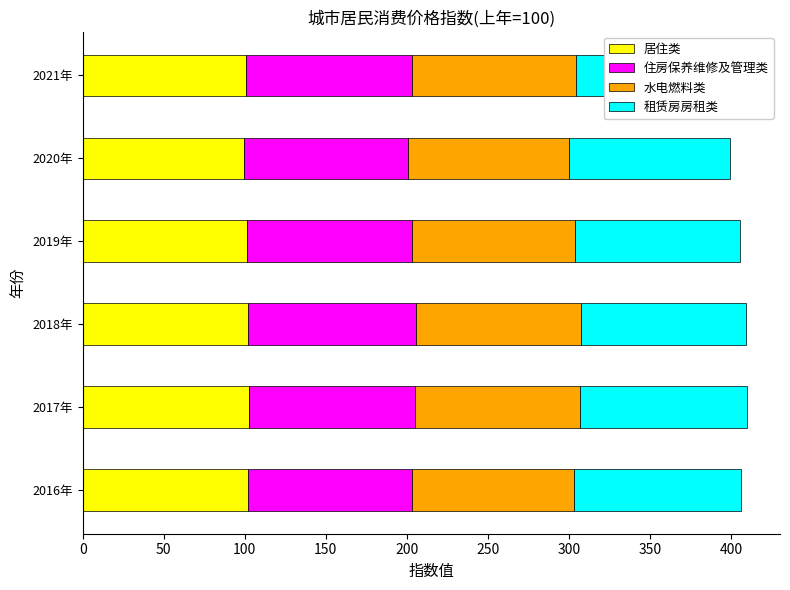

The value of 居住类 at 2016年 is 159.8. True or false?

False